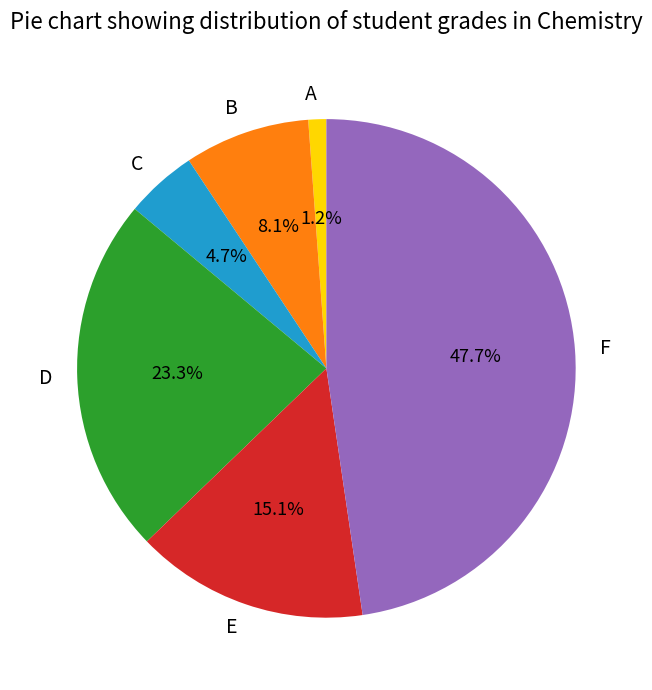

What is the ratio of the value at C to the value at B?

0.6